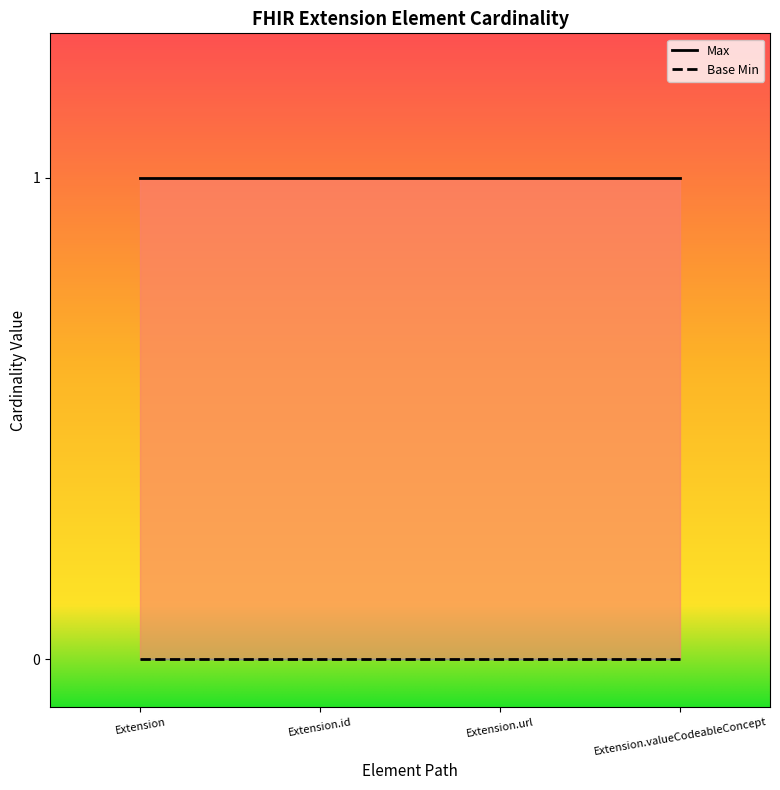

Is it true that Base Min equals 0 at Extension.url?

True